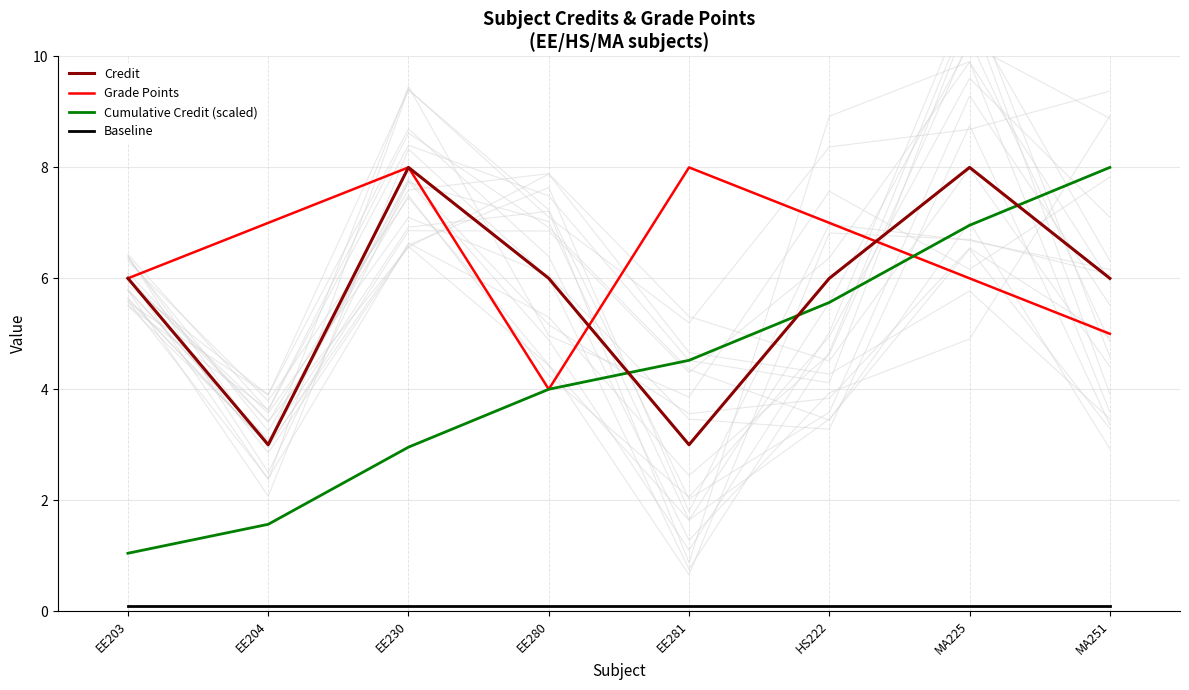

At which category is the sum across all series the highest?

MA225